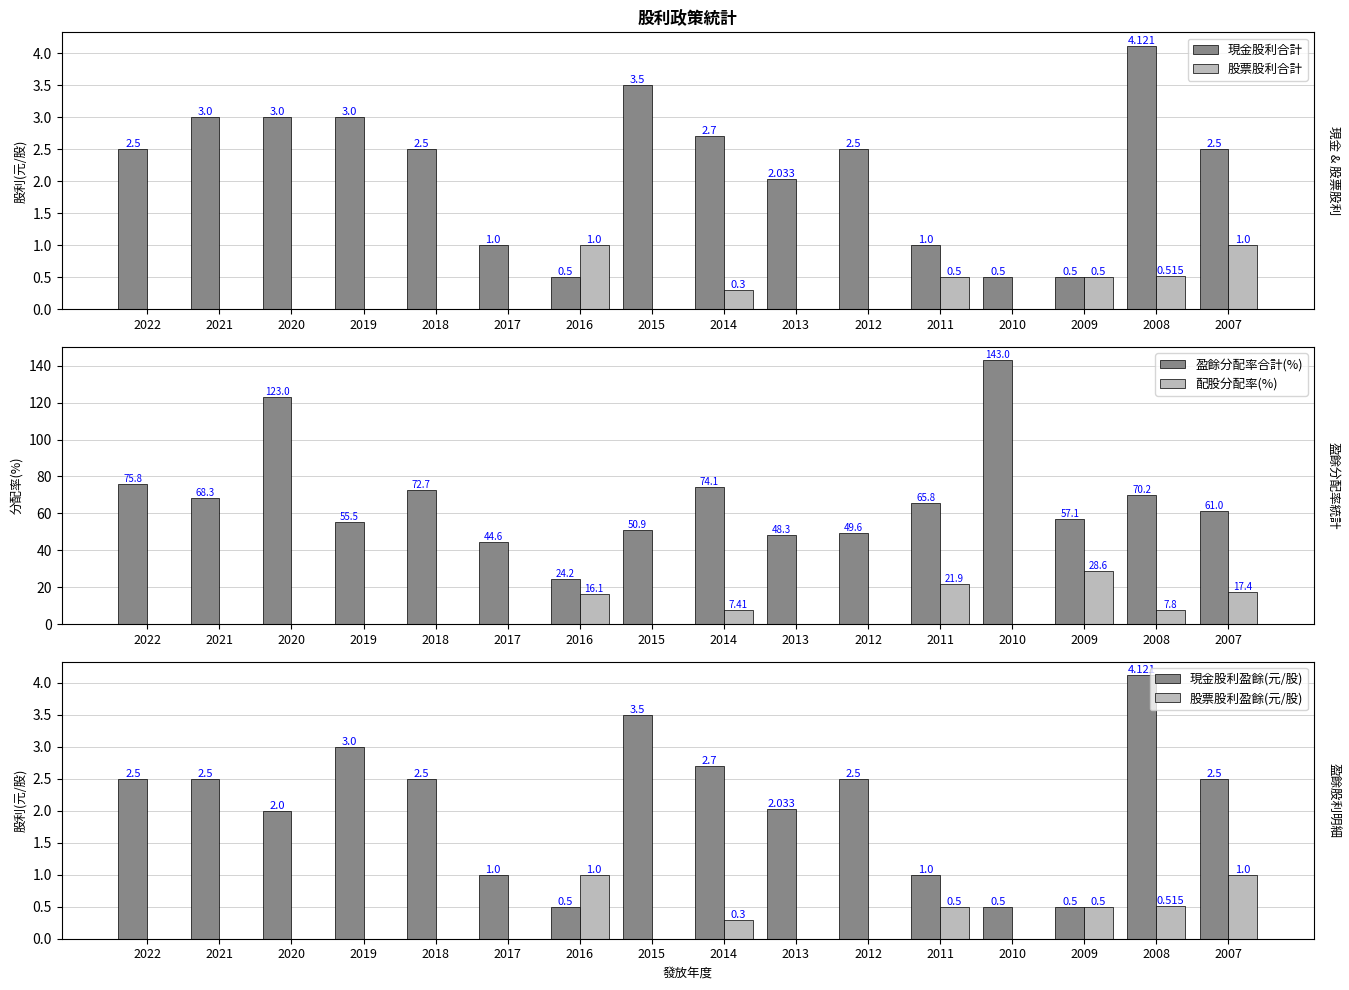

What is the difference between the highest and lowest values at 2018?

72.7